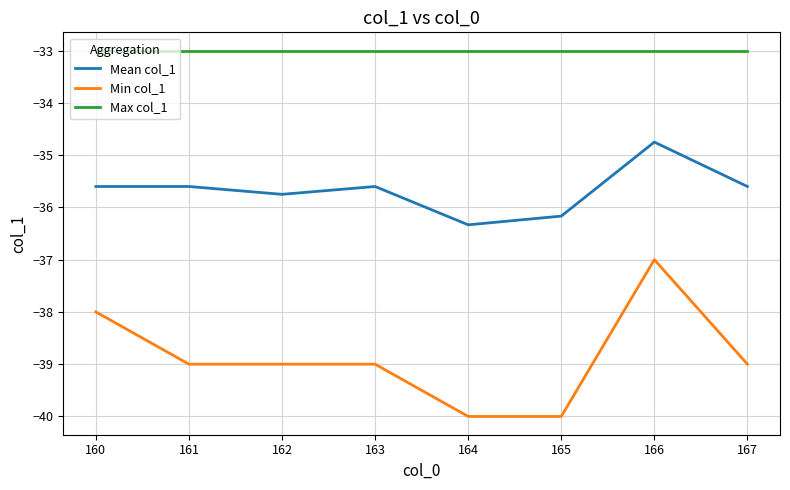

What is the sum of all Min col_1 values?

-311.0